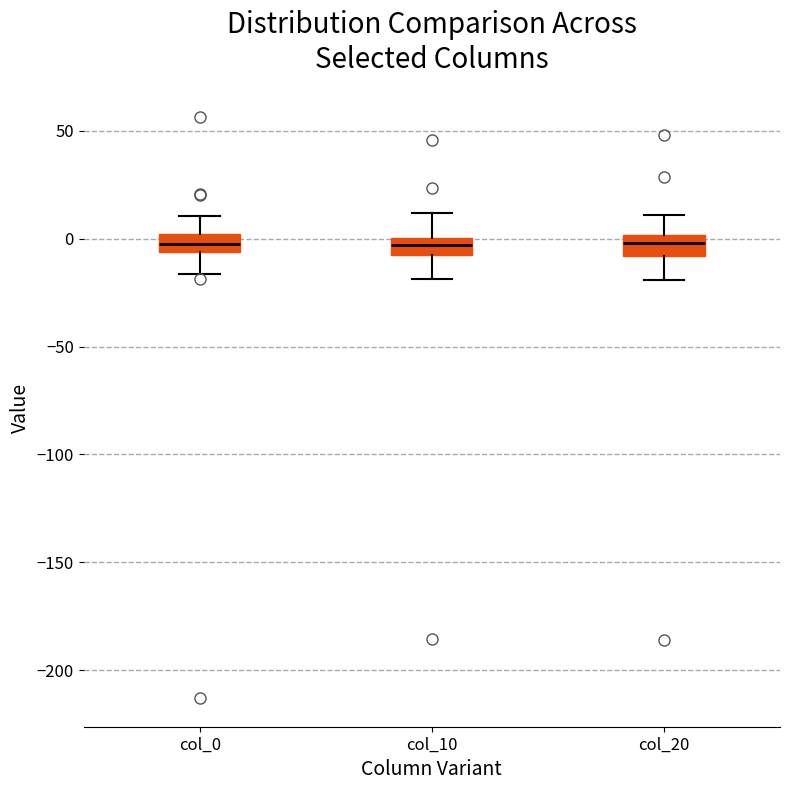

Reading left to right, transcribe this box plot: for each box, give where its median line is, the range the box spans, and where its two whiskers end, as read against the y-axis. The values are not printed on the chart, so give them approximately, as read against the axis.

col_0: median 0 (inside the box), box -5 to 0, whiskers -15 to 10
col_10: median -5, box -10 to 0, whiskers -20 to 10
col_20: median 0 (inside the box), box -10 to 0, whiskers -20 to 10